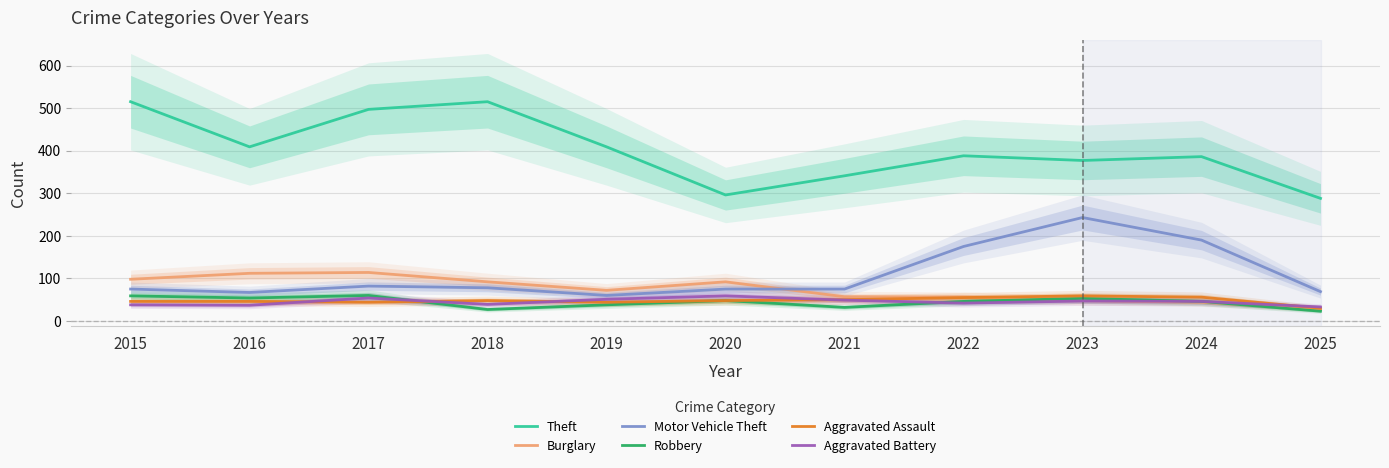

What is the highest value of the Aggravated Battery series?

59